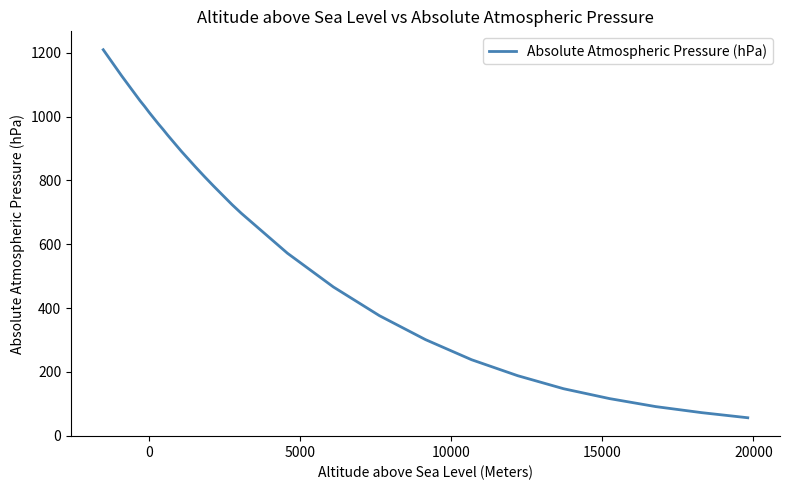

What is the greatest value displayed?

1210